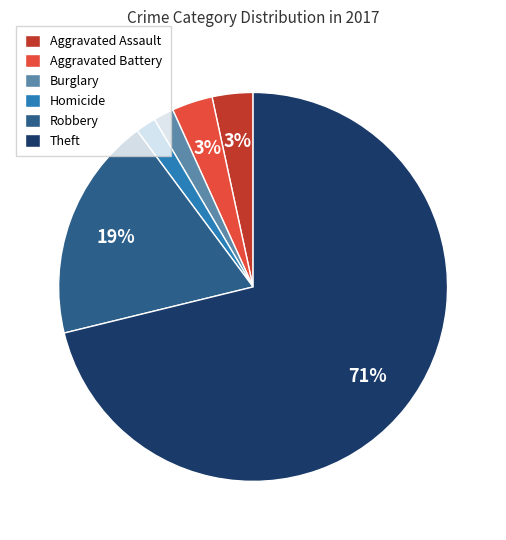

How many segments does this pie chart have?

6